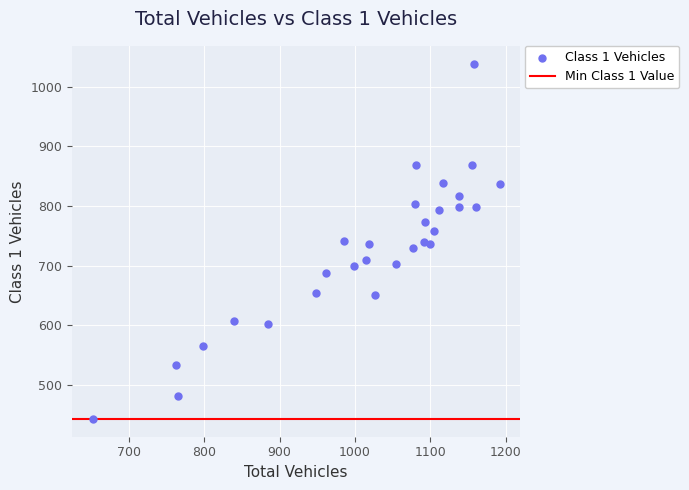

What is the range of X values (max minus min)?

540